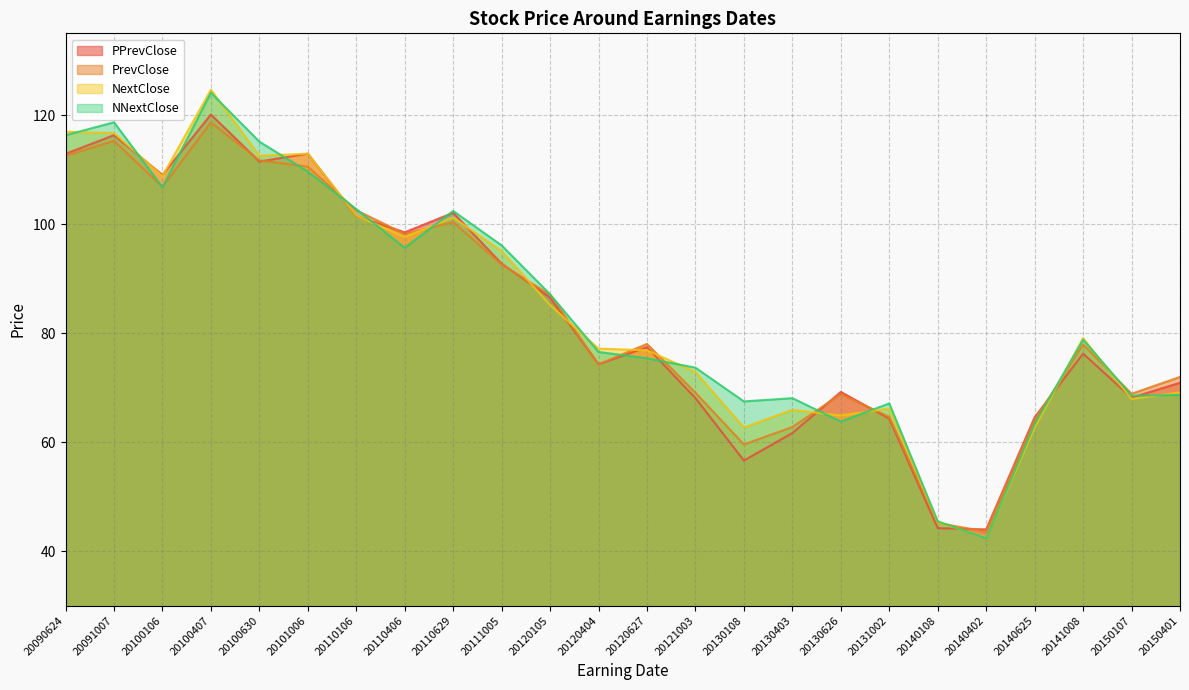

How many categories are shown in the chart?

24